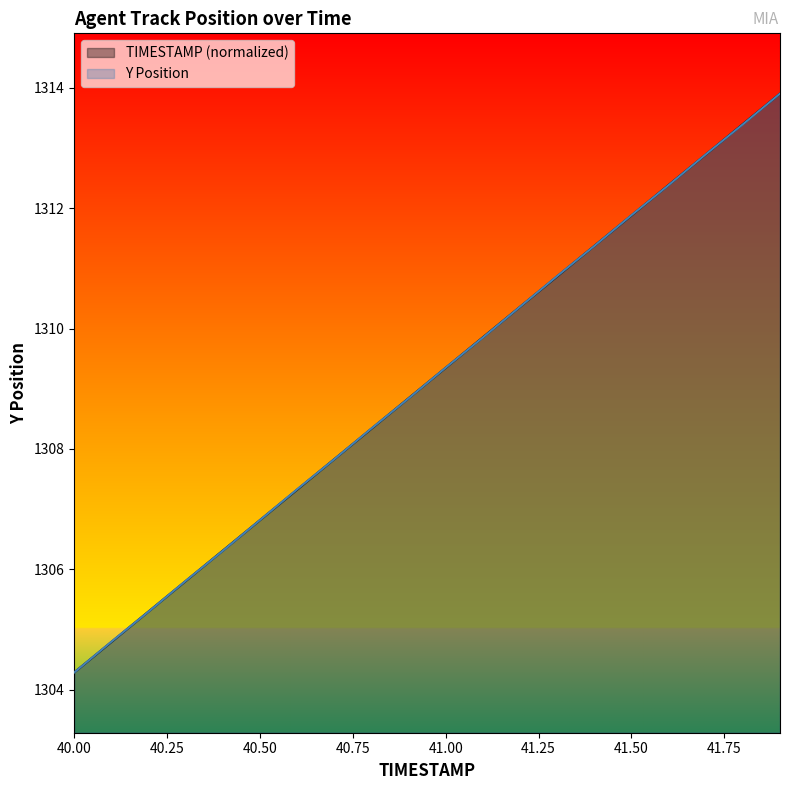

Read the TIMESTAMP value at 41.4.

1311.4